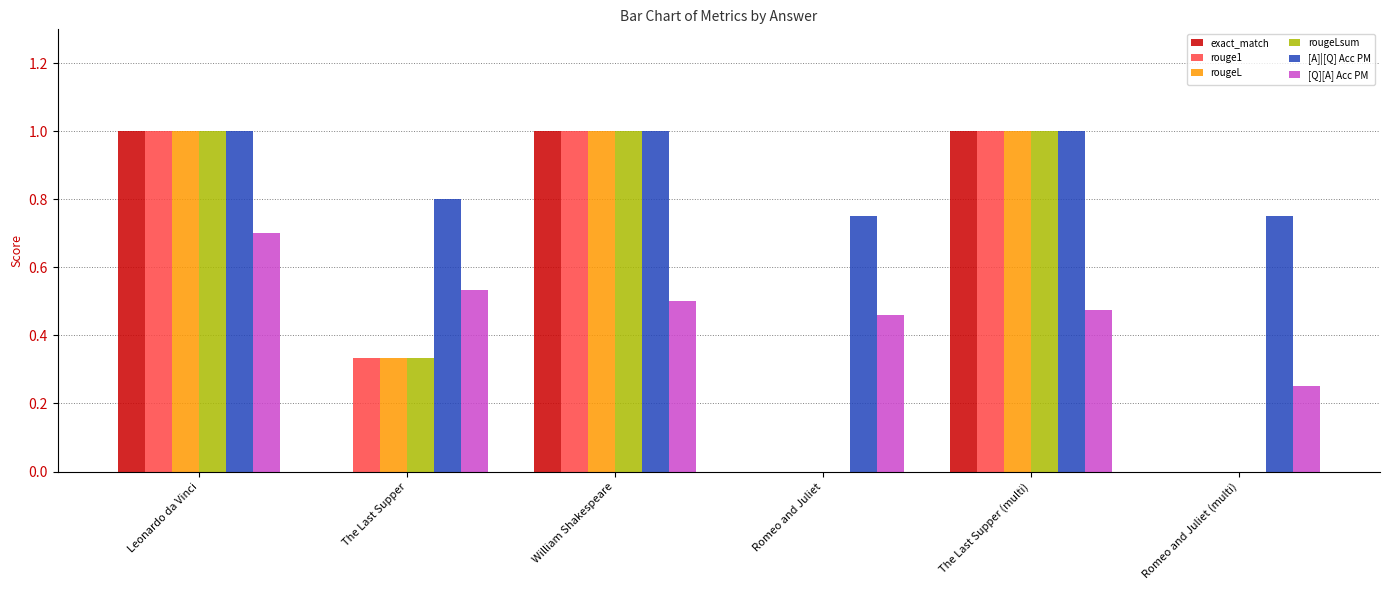

Between The Last Supper and The Last Supper (multi), which series saw the biggest shift?

exact_match